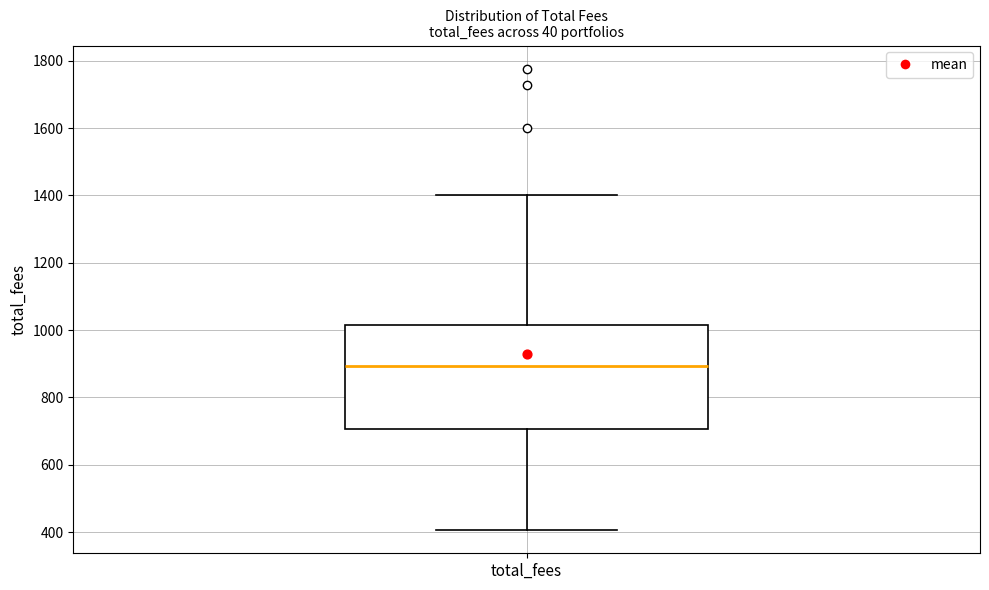

Read this box plot against the y-axis: the position of the median line, the range covered by the box, and the ends of both whiskers. The values are not printed on the chart, so give them approximately, as read against the axis.

median 900, box 700 to 1020, whiskers 400 to 1400